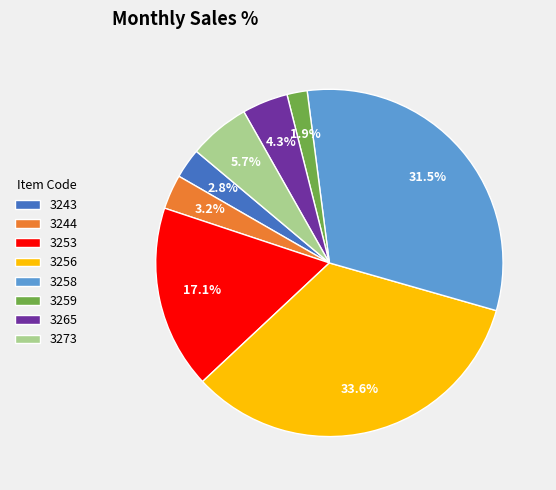

To the nearest percent, what portion does 3259 represent?

2%